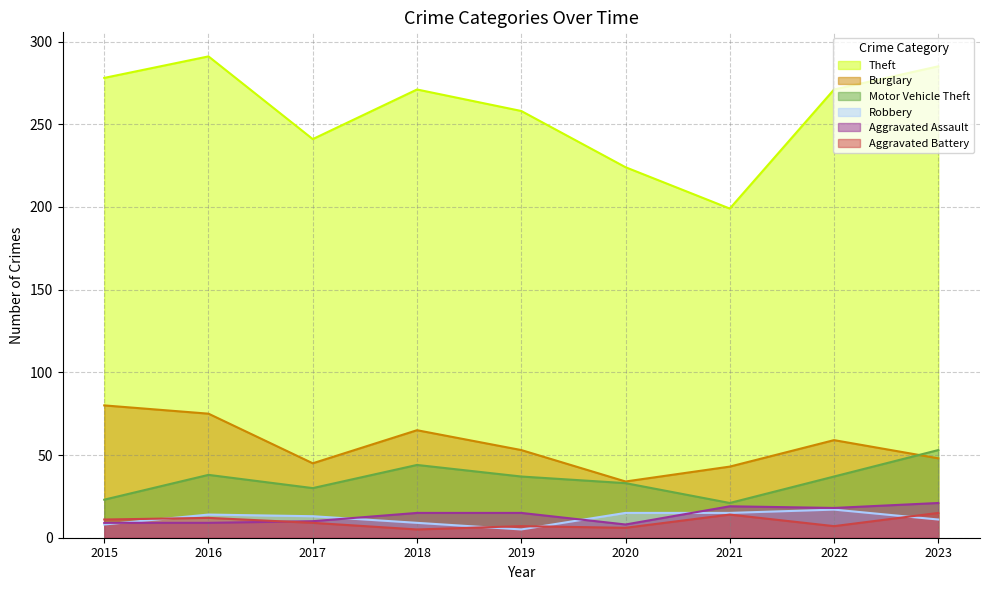

Which series has the largest total across all categories?

Theft